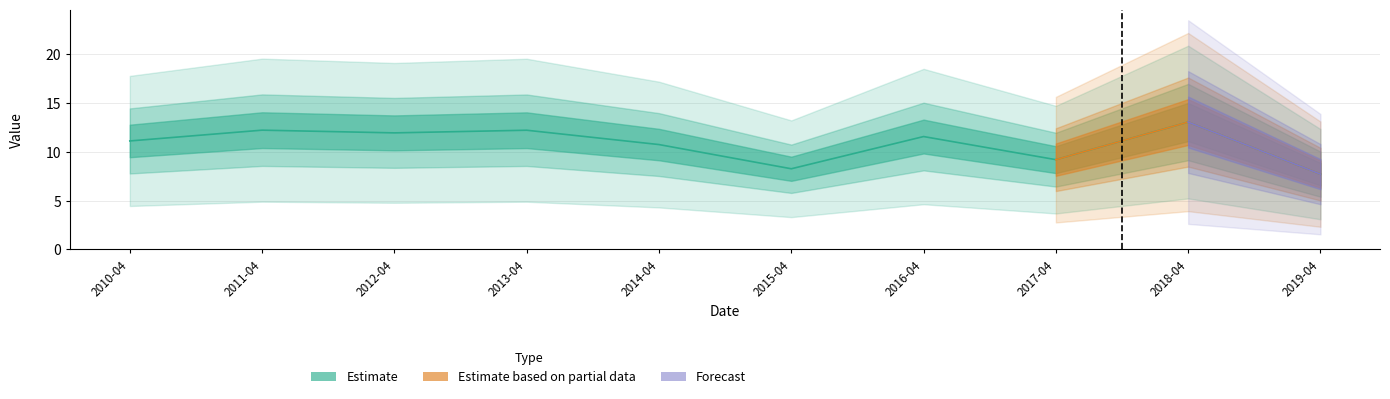

What is the value of the 7th point from the left?

11.6